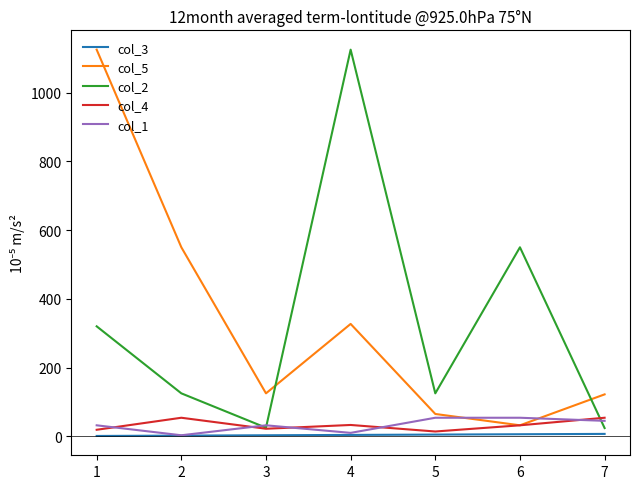

Does the chart have visible grid lines?

No